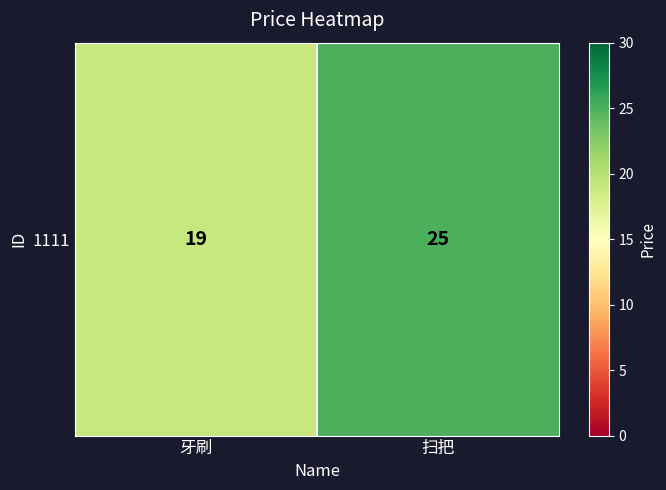

At which category does the chart reach its peak across all series?

扫把